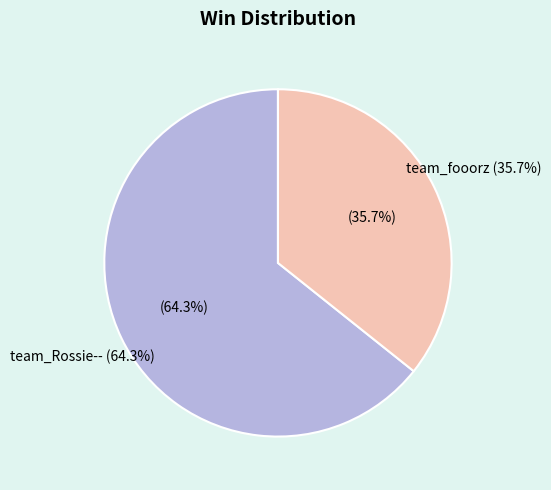

What is the change in value from team_Rossie-- to team_fooorz?

-4